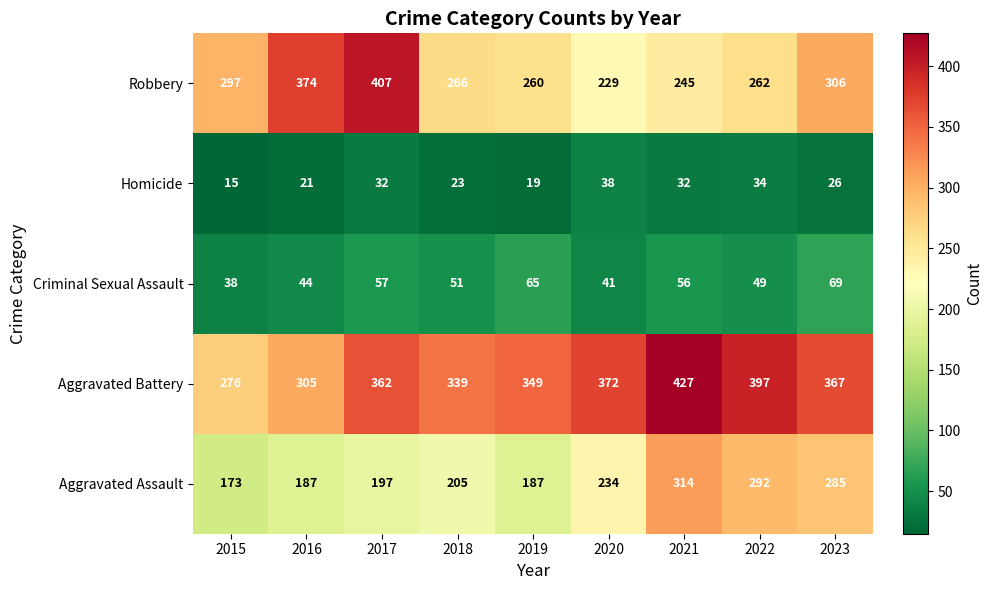

At which label does Homicide reach its minimum?

2015